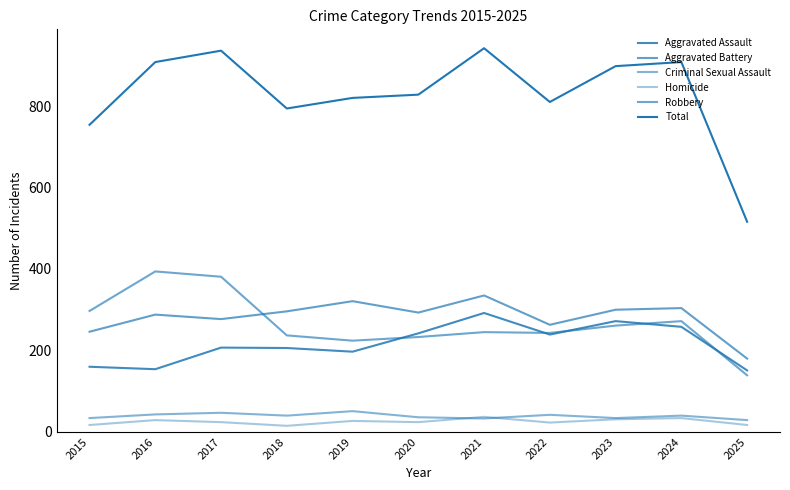

What is the value of the Aggravated Assault point at the 9th from the left?

272